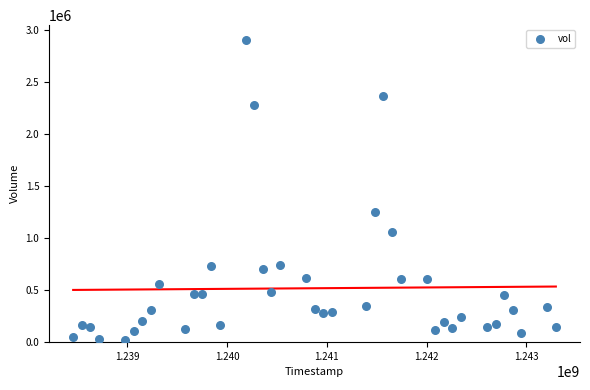

What is the range of X values (max minus min)?

4838400